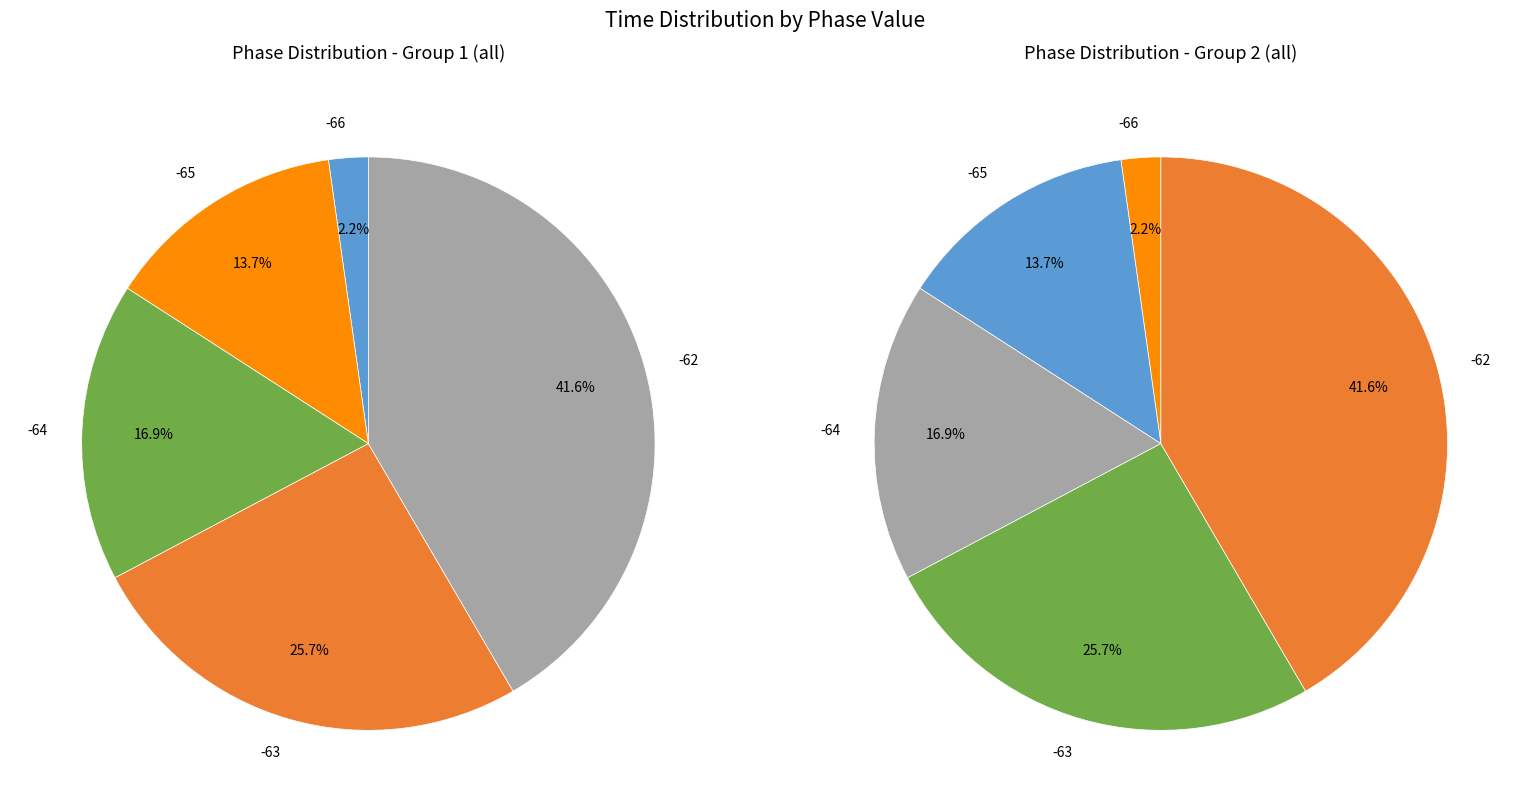

Is it true that 25 is 3% of the pie?

True